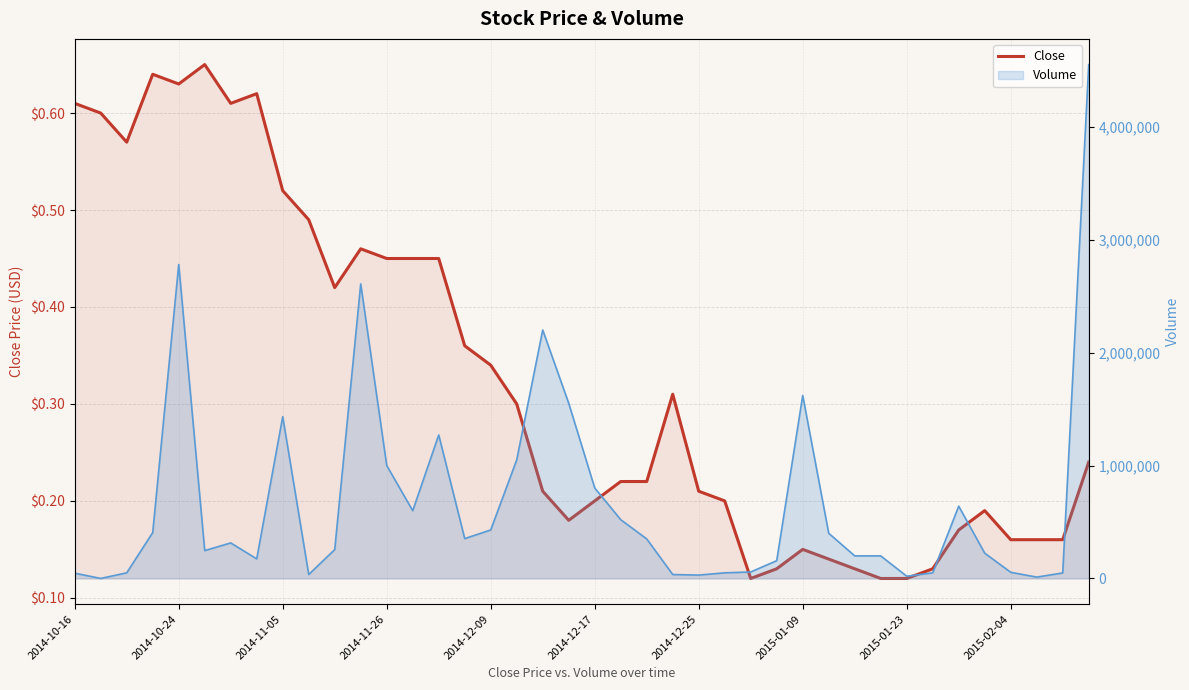

How many values are between 0 and 1?

40